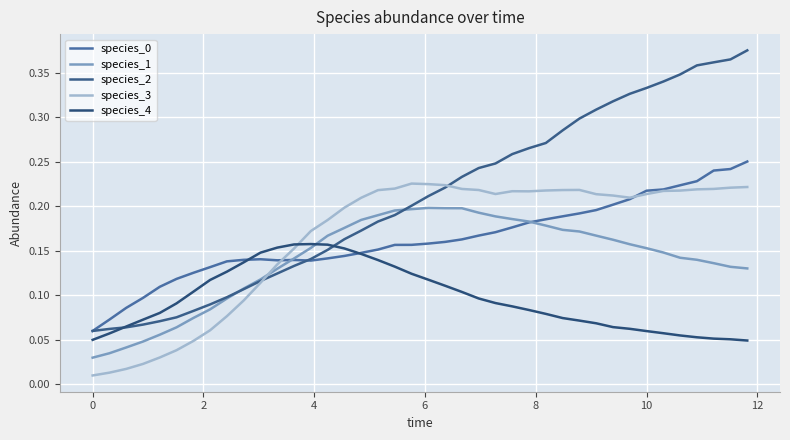

What is the sum of all species_3 values?

6.6